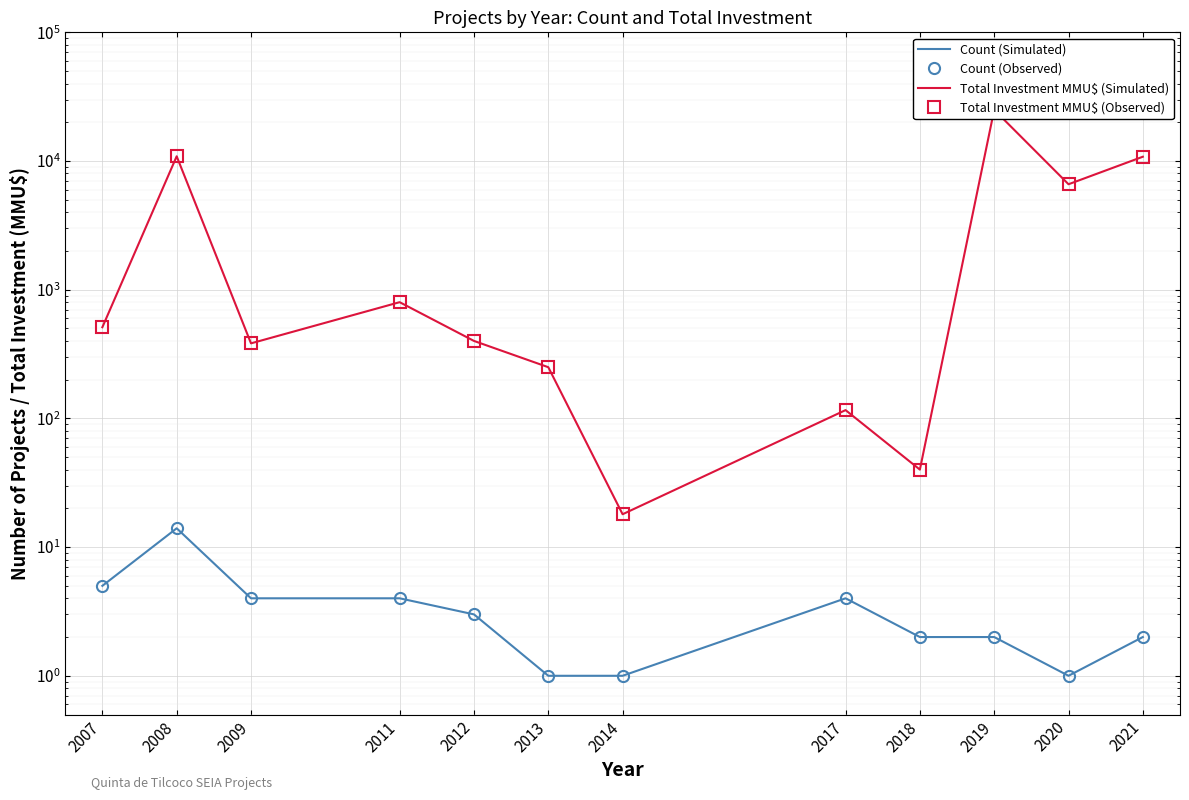

What is the average value of the Total Investment MMU$ (Simulated) series?

4650